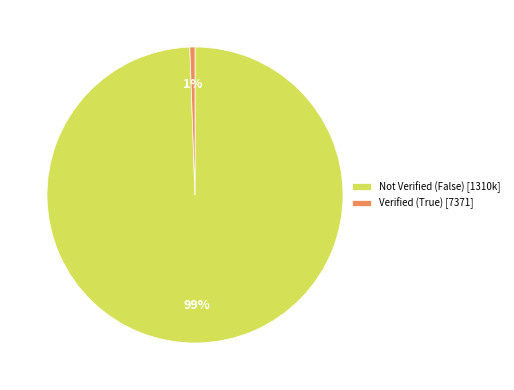

True or false: Not Verified (False) [1310k] accounts for 99% of the total.

True